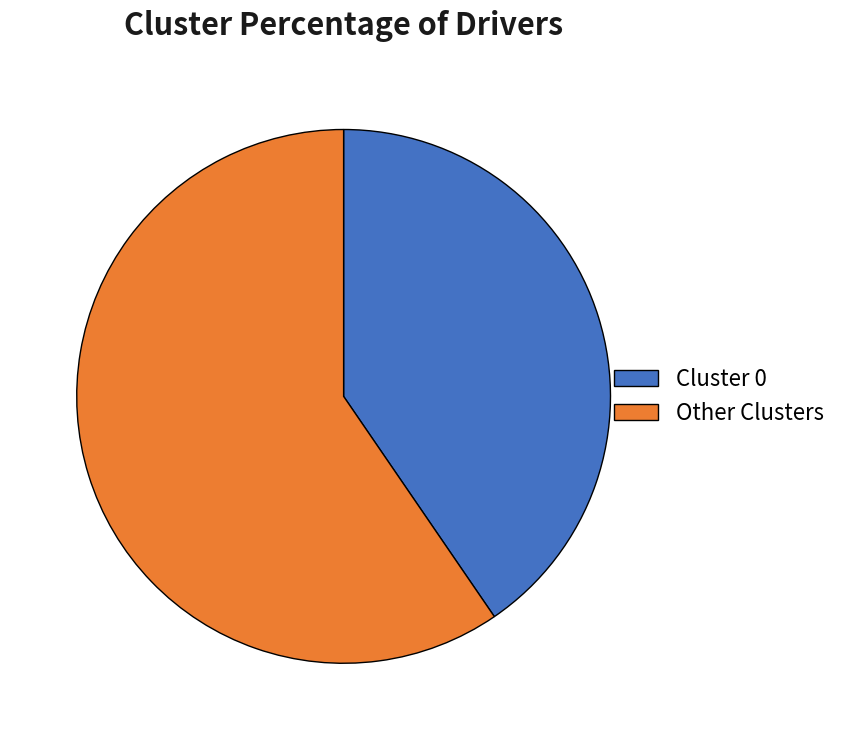

The Other Clusters slice represents 60% of the pie. True or false?

True